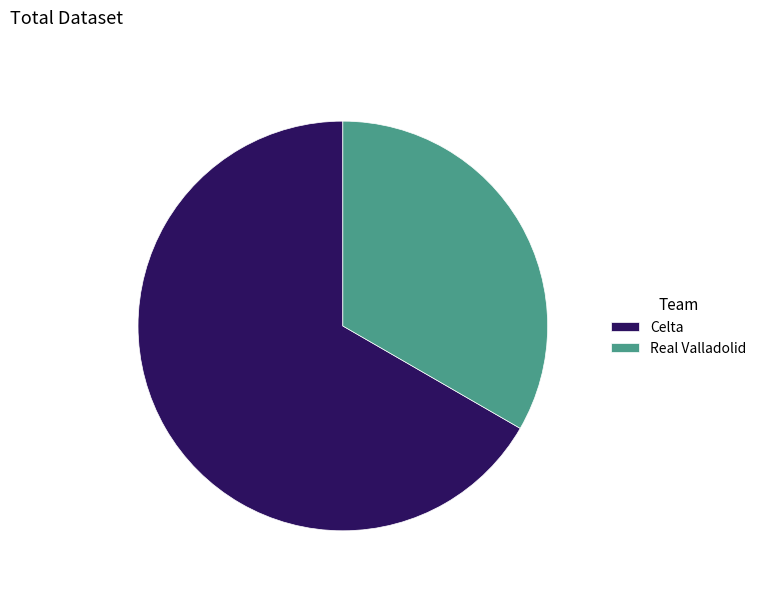

How many slices are in this pie chart?

2